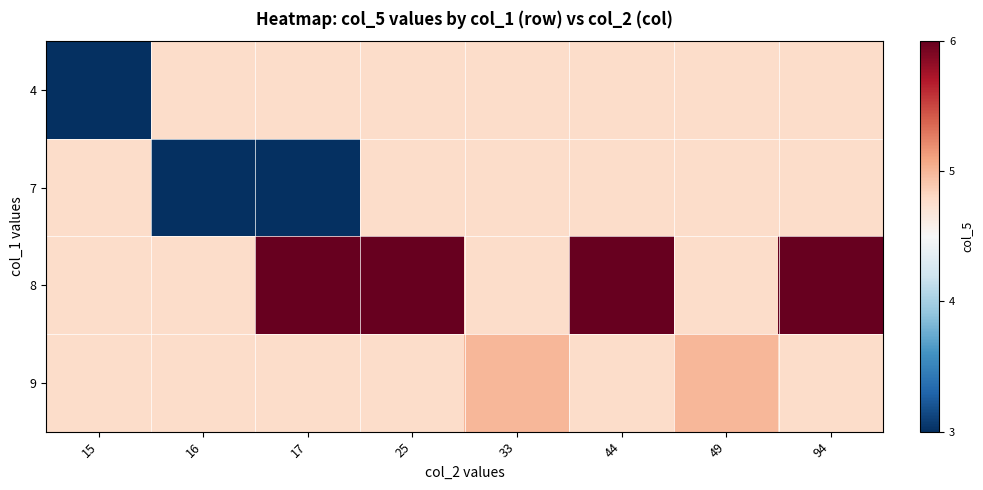

What is the difference between the highest and lowest values at 49?

0.2